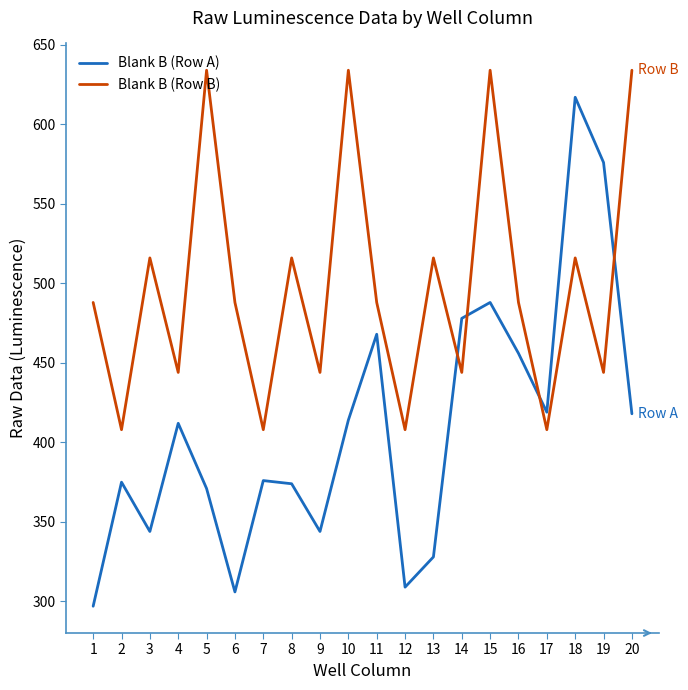

What is the average value of the Blank B (Row B) series?

498